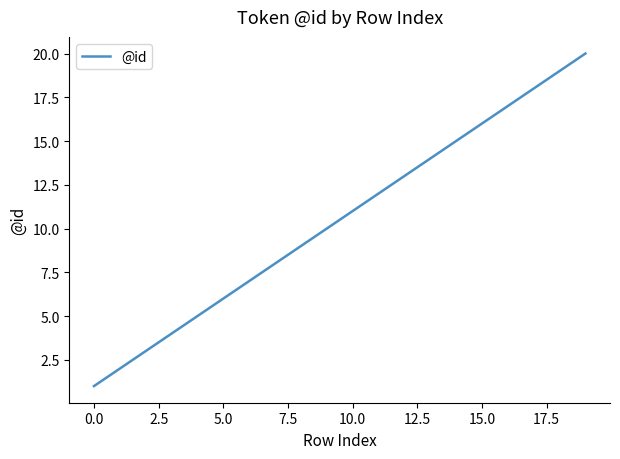

What is the greatest value displayed?

20